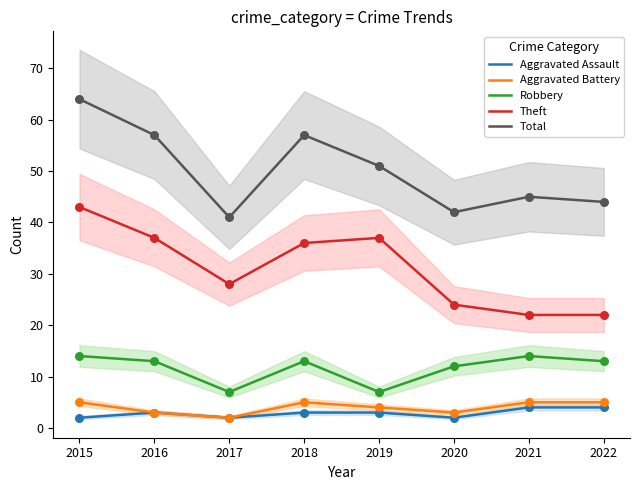

What is the total value across all series at 2019?

102